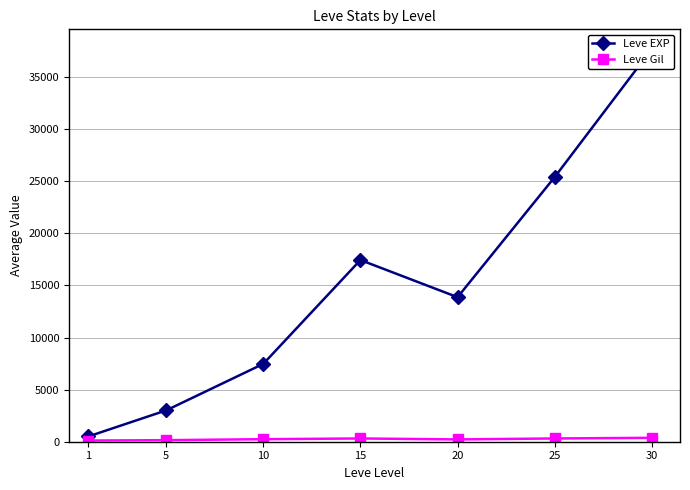

At which label does Leve Gil reach its minimum?

1